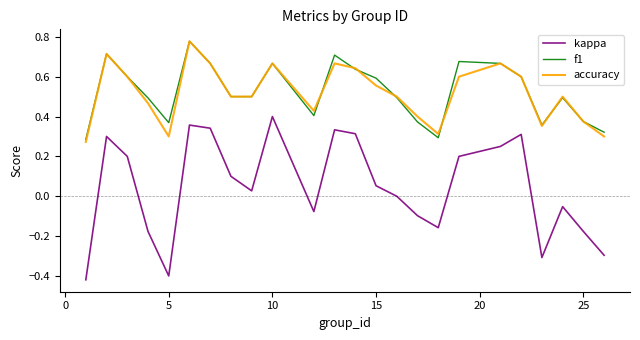

Which series has the largest range (max minus min)?

kappa